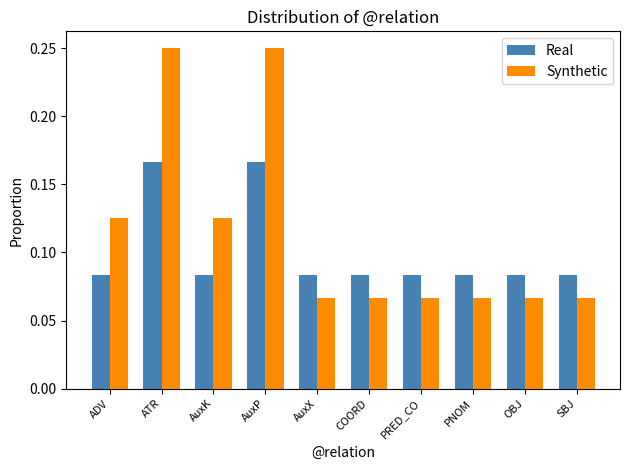

What is the label of the 10th bar from the right?

ADV